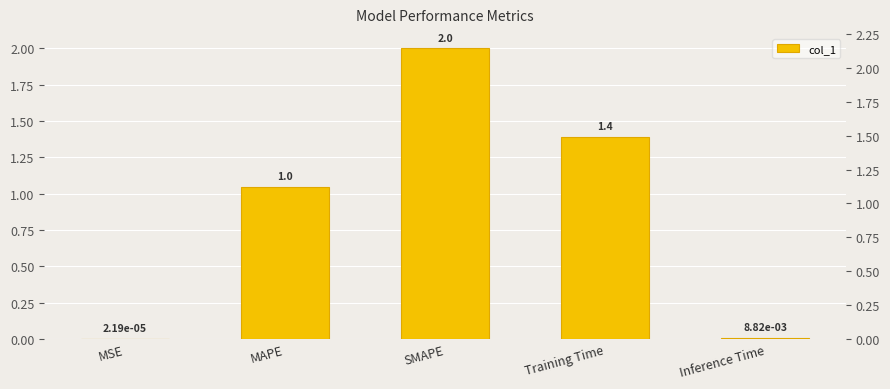

Reading left to right, list all the values displayed in this chart.

0.0	1.0	2.0	1.4	0.0